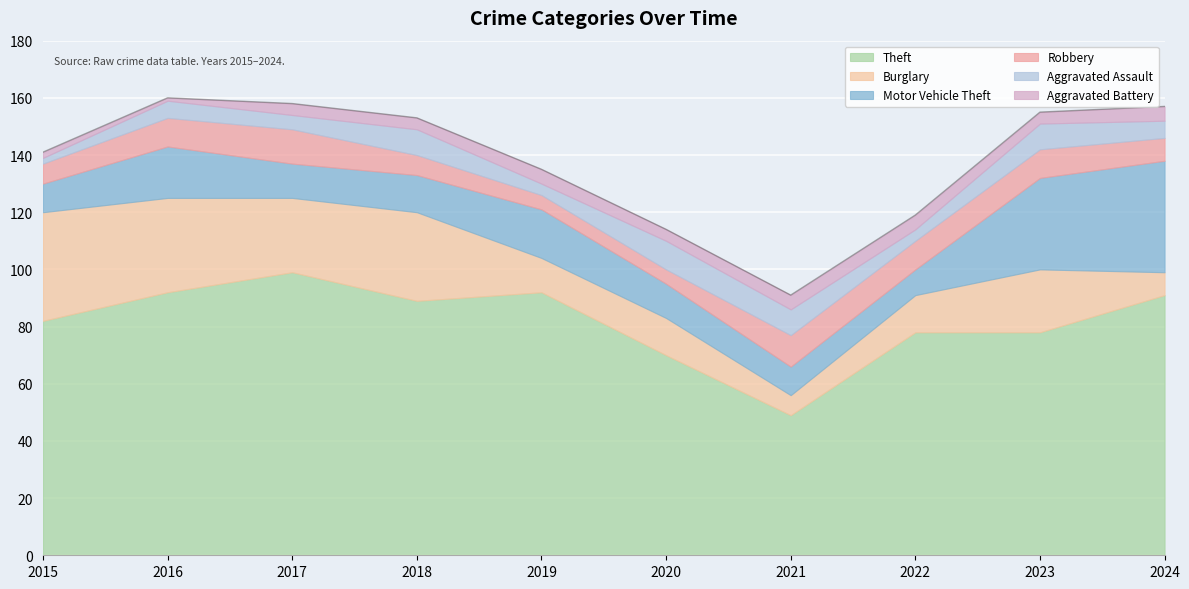

True or false: Aggravated Battery and Theft intersect in this chart.

False